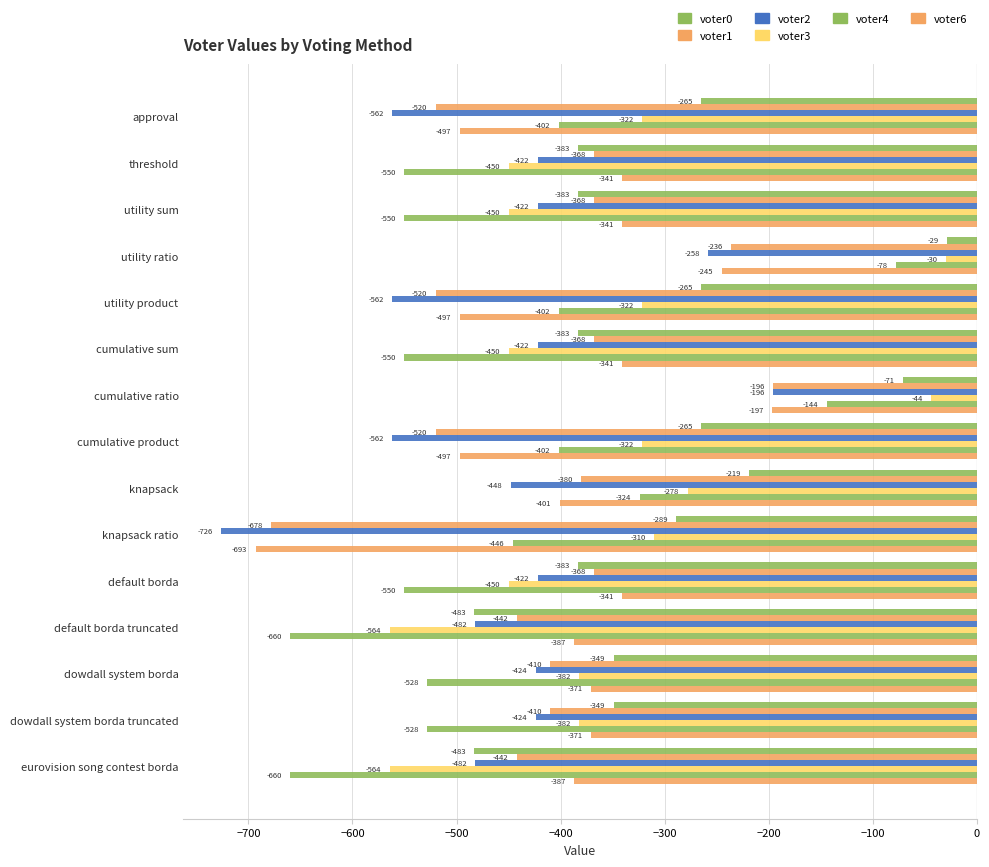

What is the difference between the second highest and minimum values in the voter6 series?

448